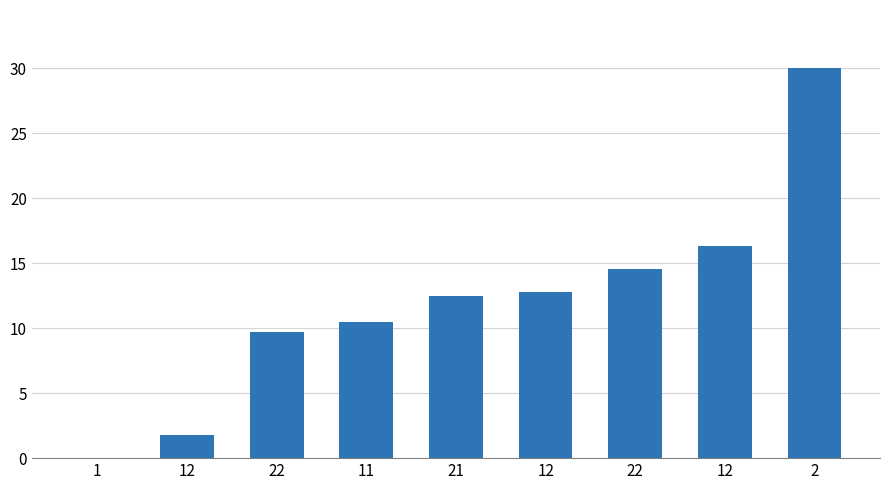

Rank the categories by value from highest to lowest.

2, 12, 22, 12, 21, 11, 22, 12, 1